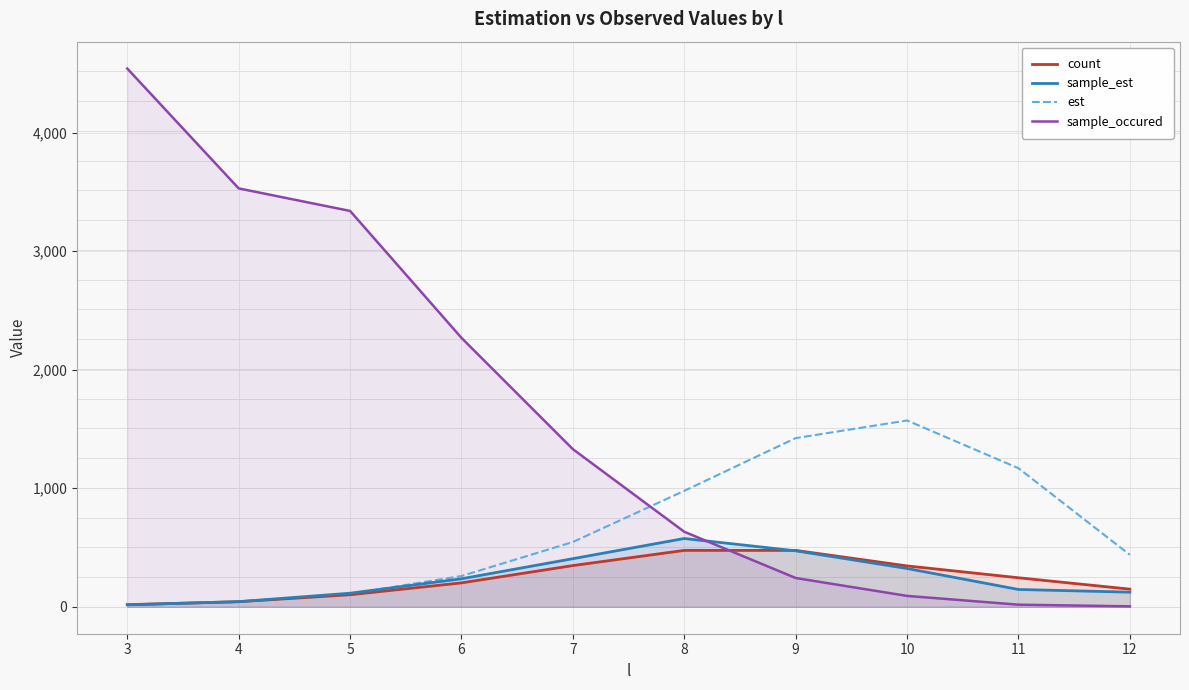

Where is the first local maximum for est?

10